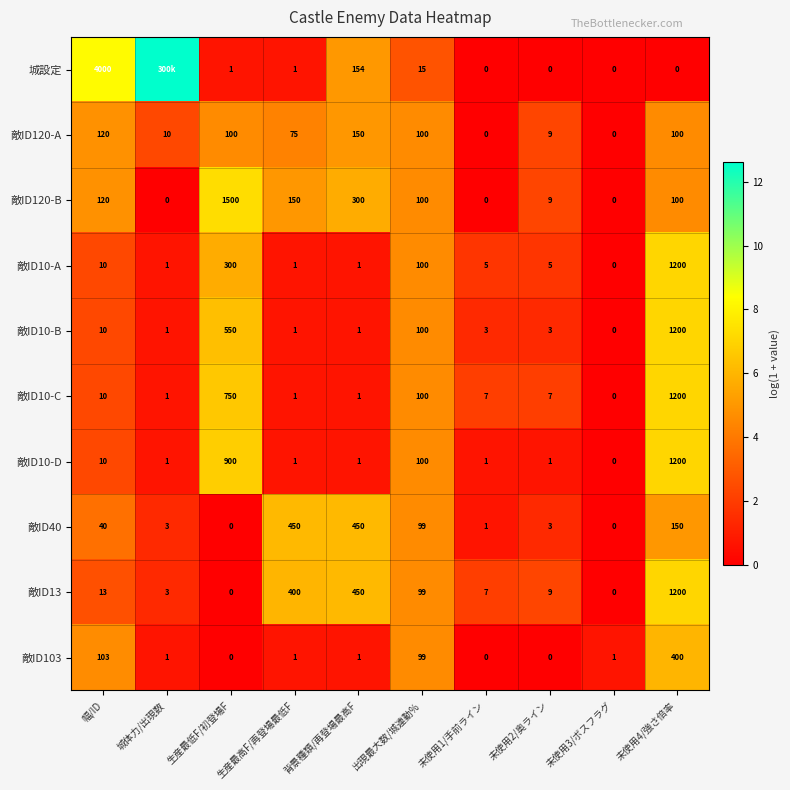

Is the value of 敵ID10-D at 生産最高F/再登場最低F greater than the value of 敵ID13 at 未使用2/奥ライン?

No